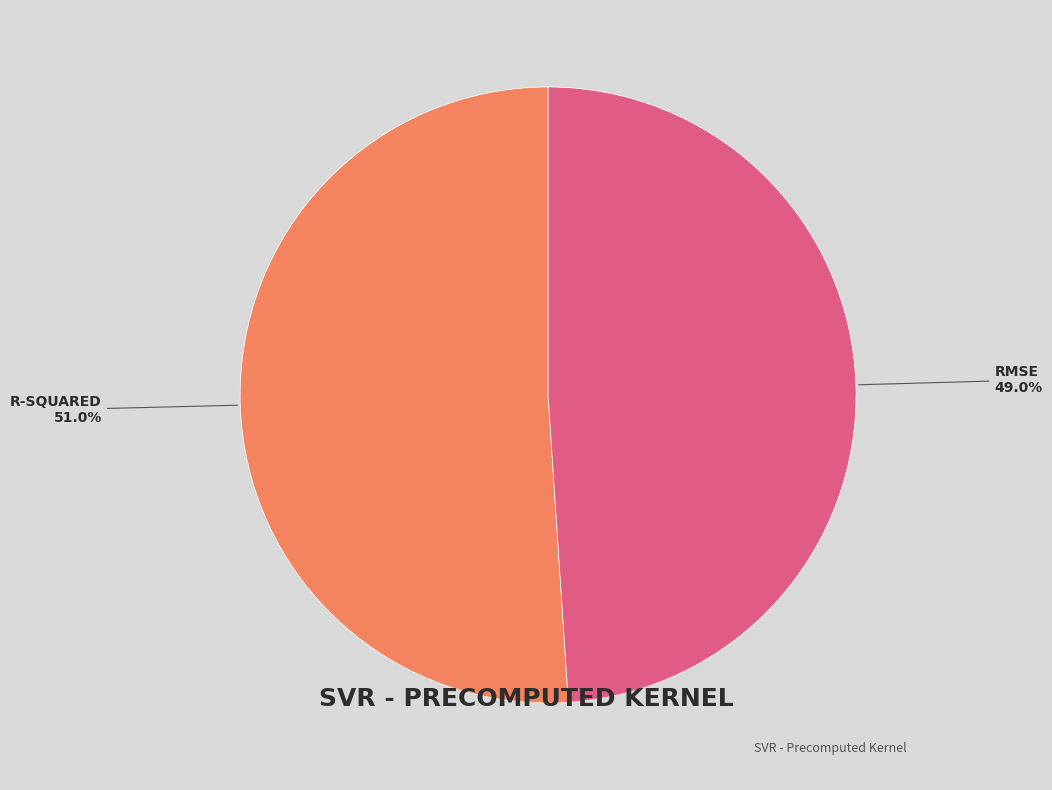

Is there any slice that represents more than half of the pie?

Yes